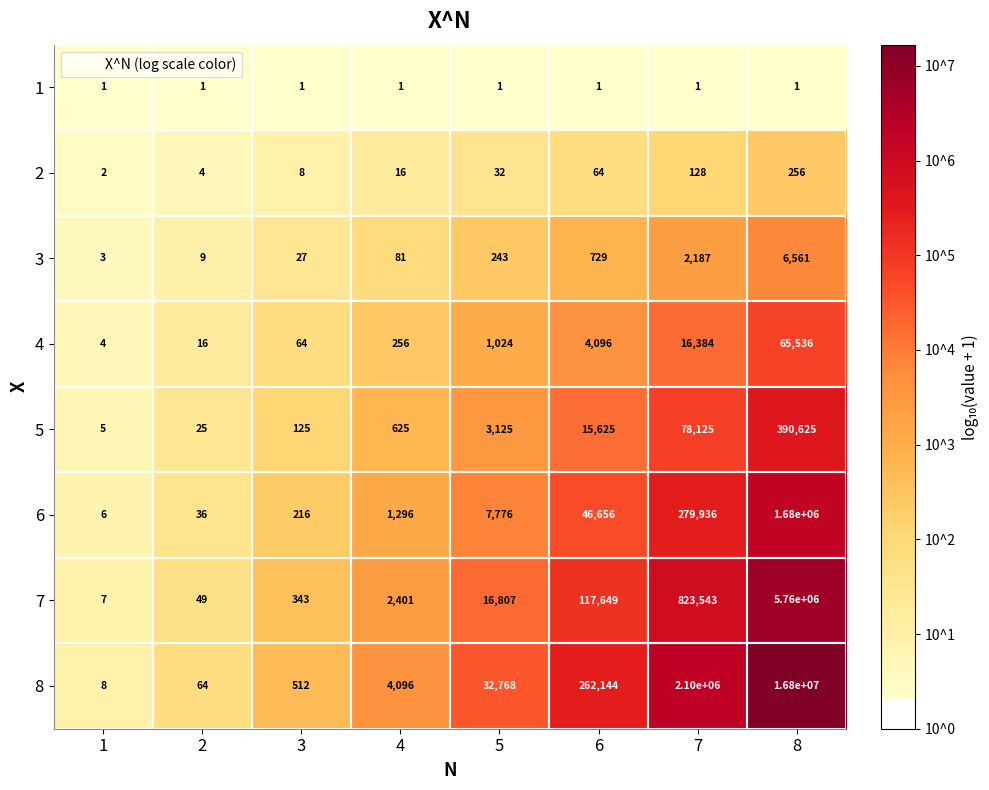

At which label is 3 closest to 3282?

7